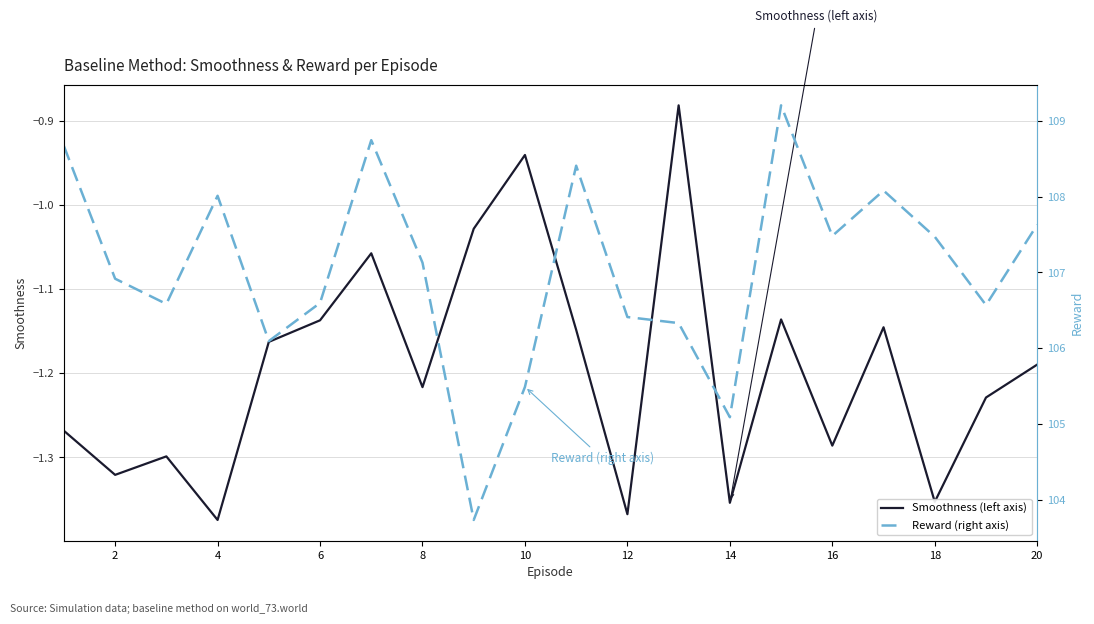

True or false: Reward (right axis) has more than 1 interior local peaks.

True